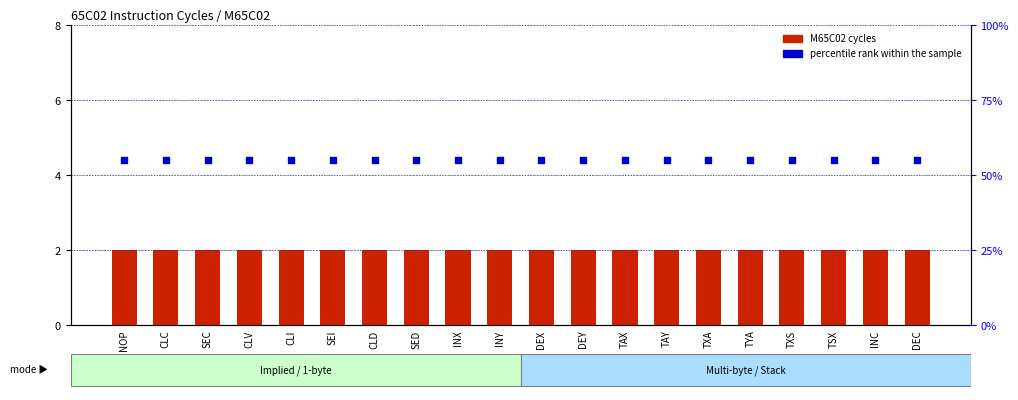

What is the total value across all series at TAX?

57